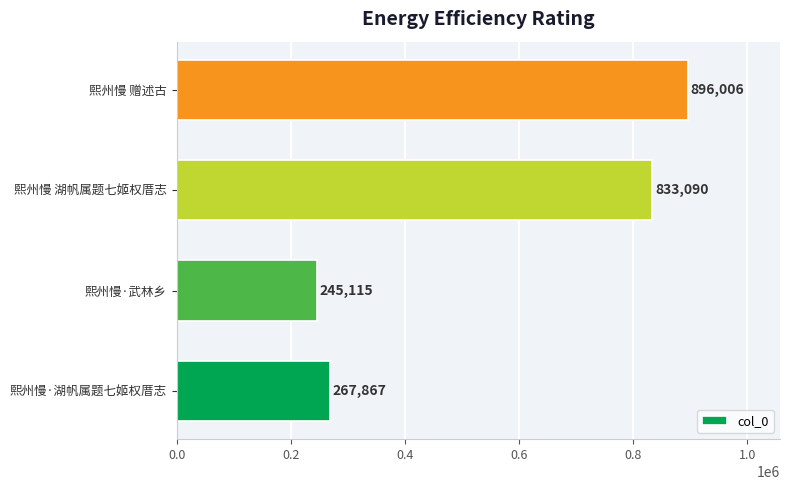

List the labels in order of value, largest first.

熙州慢 赠述古, 熙州慢 湖帆属题七姬权厝志, 熙州慢·湖帆属题七姬权厝志, 熙州慢·武林乡